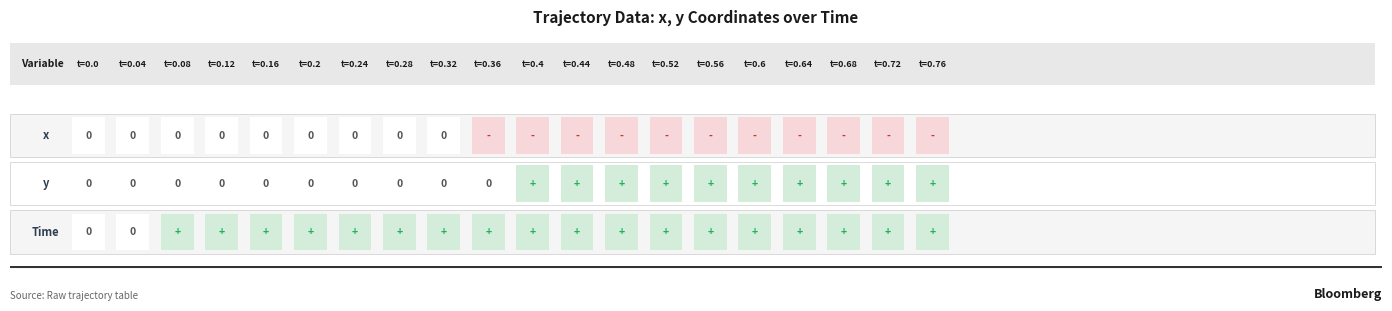

Reading left to right, transcribe all the data shown in this chart.

0.0: 0=0.0	1=0.0	2=0.0
0.04: 0=0.0	1=0.0	2=0.0
0.08: 0=-0.0	1=0.0	2=0.1
0.12: 0=-0.0	1=0.0	2=0.1
0.16: 0=-0.0	1=0.0	2=0.2
0.2: 0=-0.0	1=0.0	2=0.2
0.24: 0=-0.0	1=0.0	2=0.2
0.28: 0=-0.0	1=0.0	2=0.3
0.32: 0=-0.0	1=0.0	2=0.3
0.36: 0=-0.1	1=0.0	2=0.4
0.4: 0=-0.1	1=0.1	2=0.4
0.44: 0=-0.1	1=0.1	2=0.4
0.48: 0=-0.1	1=0.1	2=0.5
0.52: 0=-0.1	1=0.1	2=0.5
0.56: 0=-0.1	1=0.1	2=0.6
0.6: 0=-0.1	1=0.1	2=0.6
0.64: 0=-0.1	1=0.1	2=0.6
0.68: 0=-0.1	1=0.1	2=0.7
0.72: 0=-0.1	1=0.1	2=0.7
0.76: 0=-0.1	1=0.2	2=0.8